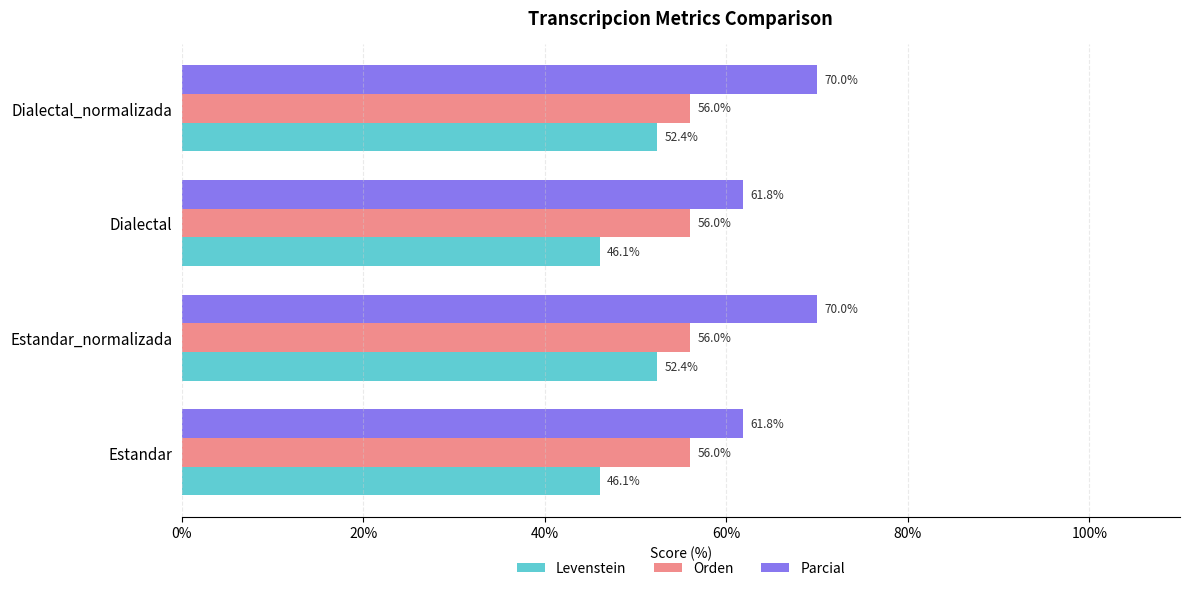

Which series has the largest range (max minus min)?

Parcial